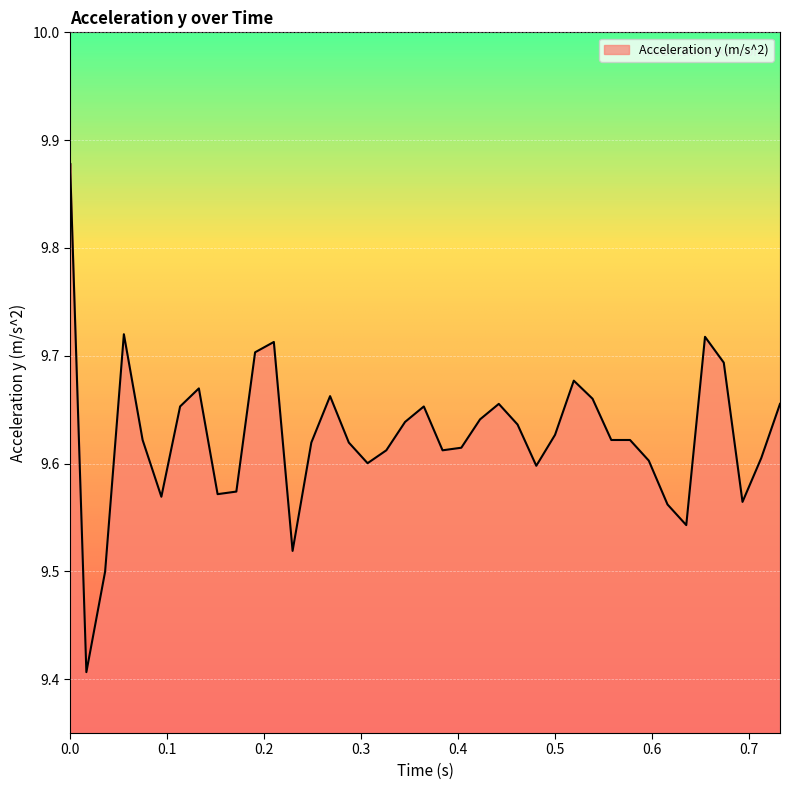

What is the ratio of the value at 0.326061675 to the value at 0.422778602?

1.0